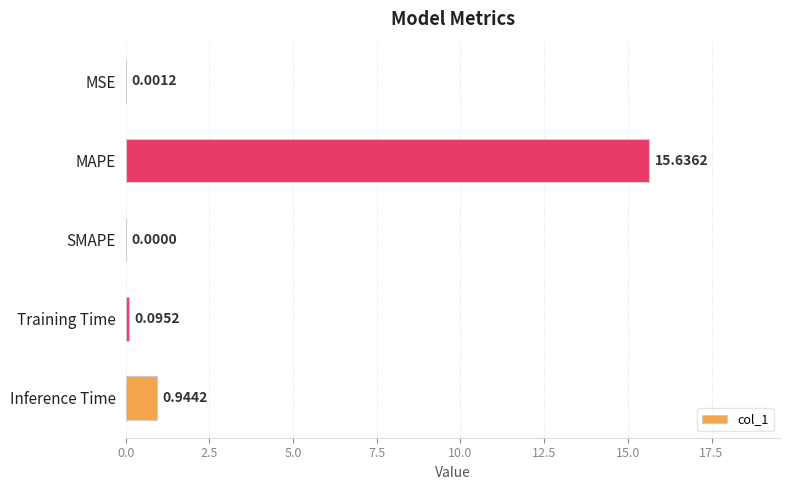

How many categories are shown in the chart?

5